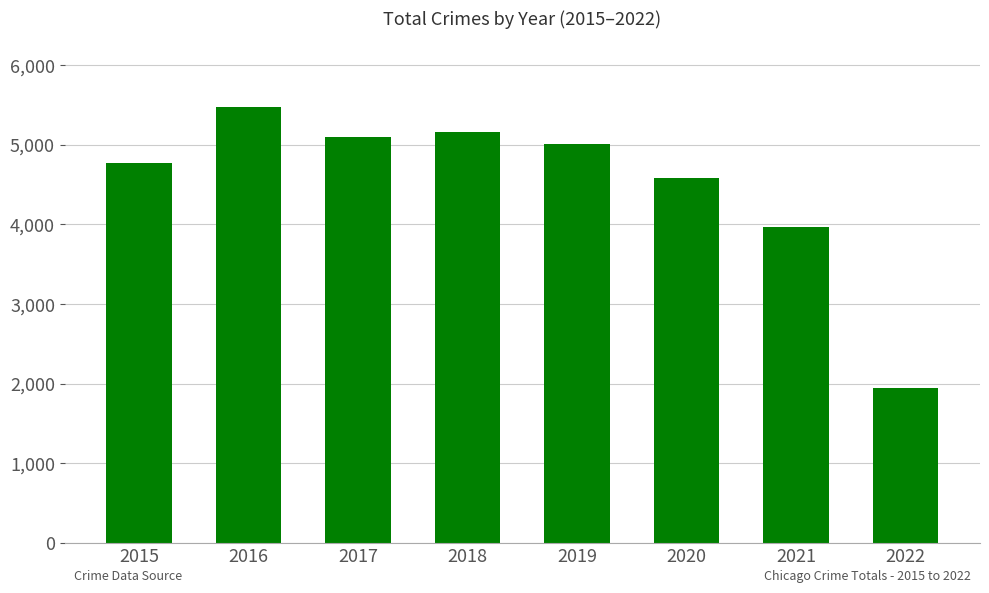

The value at 2019 is 5008. True or false?

True